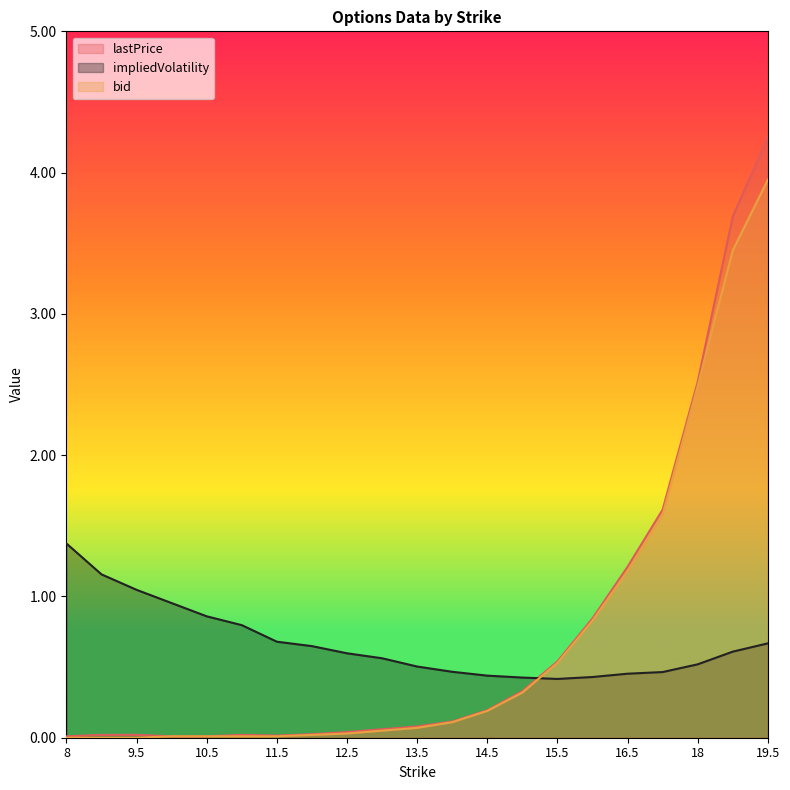

At how many categories does at least one series exceed 3?

2